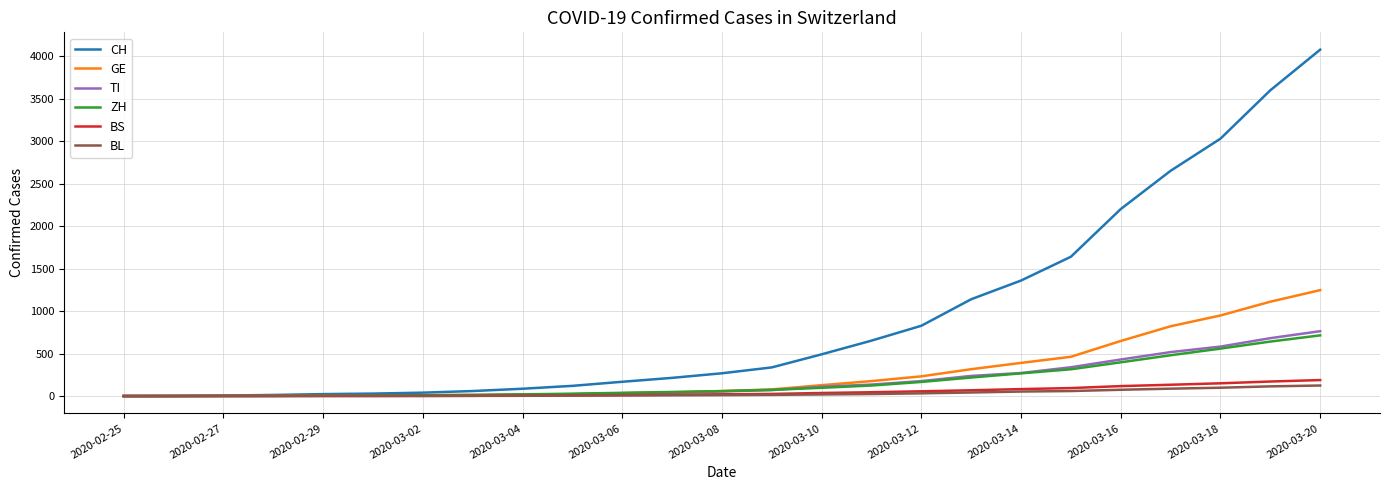

Which series has the widest spread of values?

CH